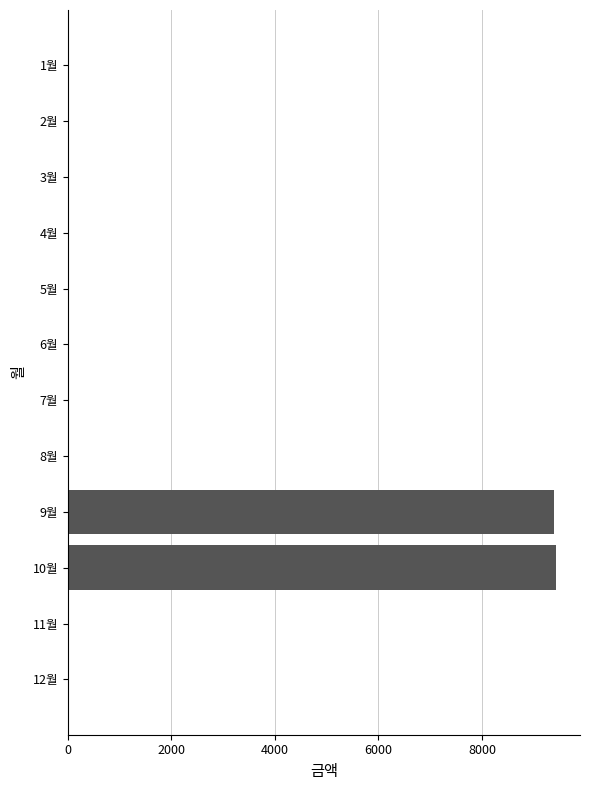

What is the maximum value shown in the chart?

9420